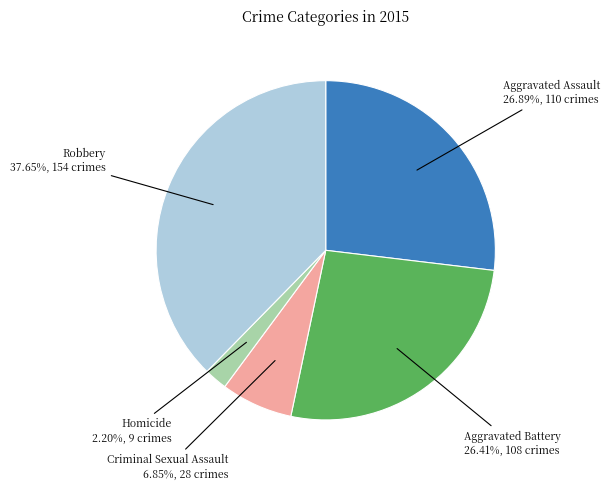

Between Aggravated Battery and Homicide, which is larger?

Aggravated Battery